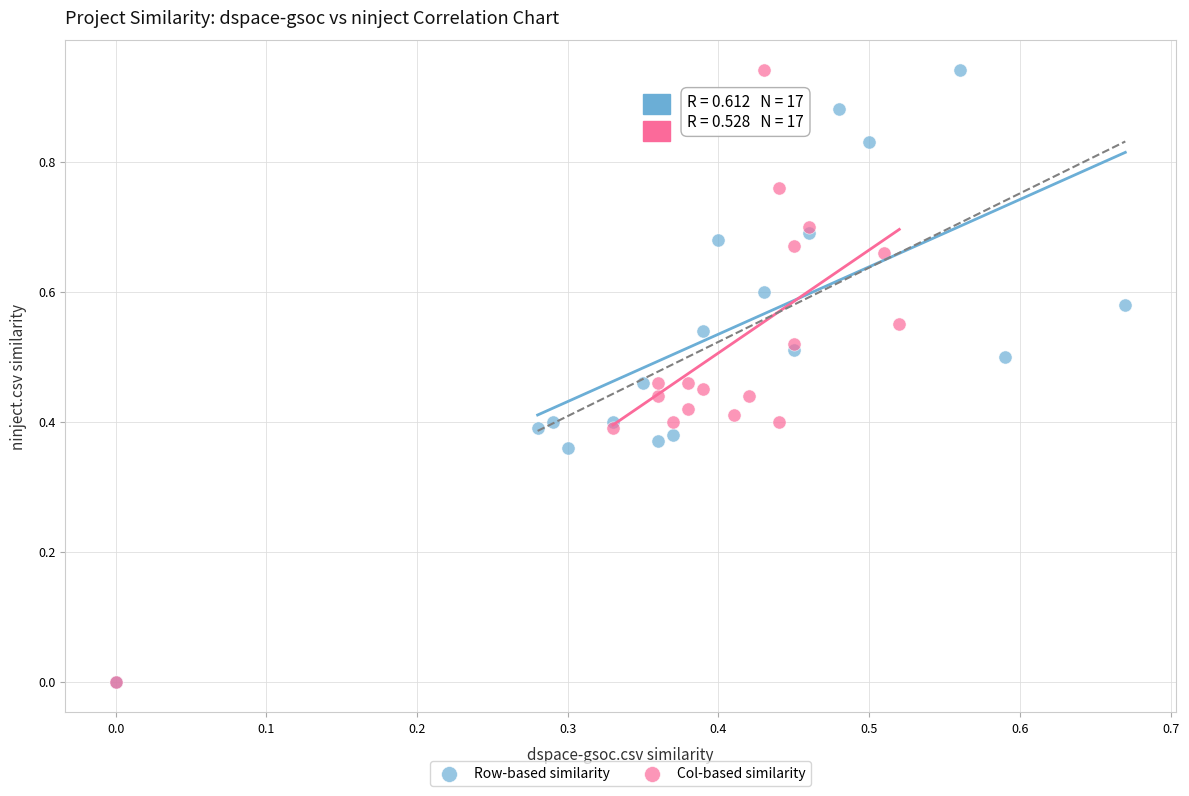

What are all the series names shown in the legend?

Row-based similarity, Col-based similarity